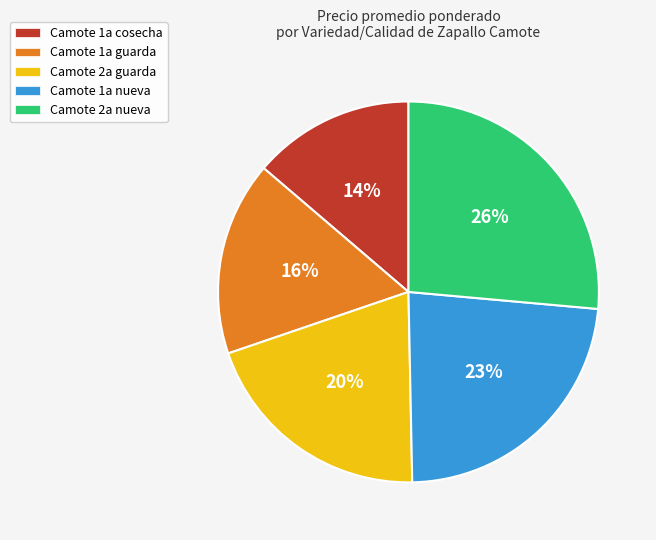

Which category has the biggest portion of the pie?

Camote 2a nueva